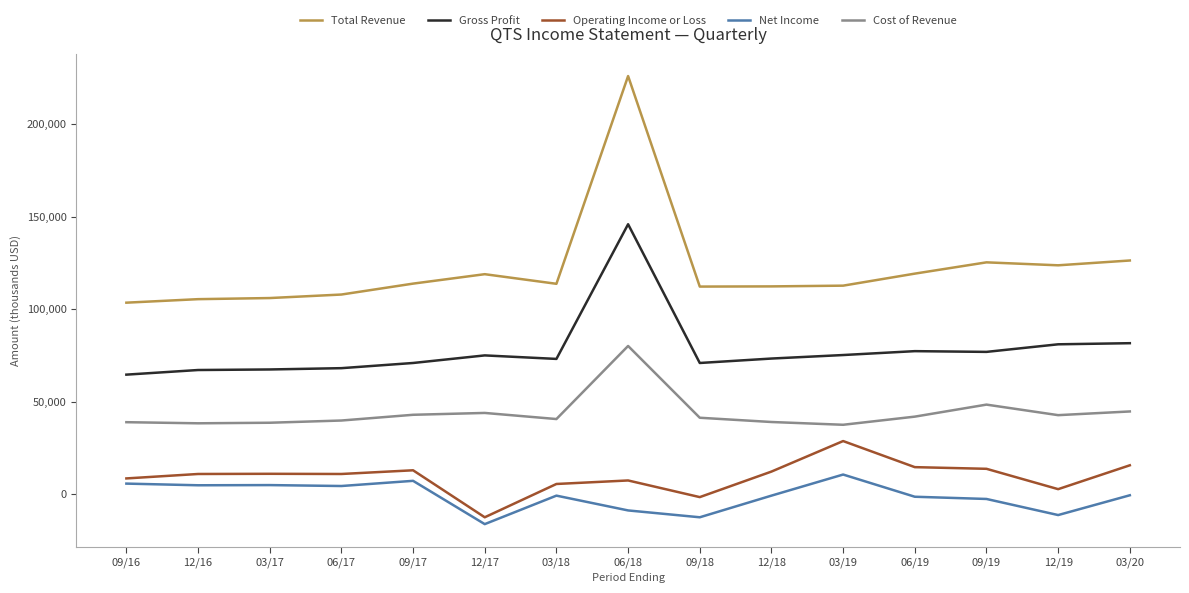

Which series has the widest spread of values?

Total Revenue